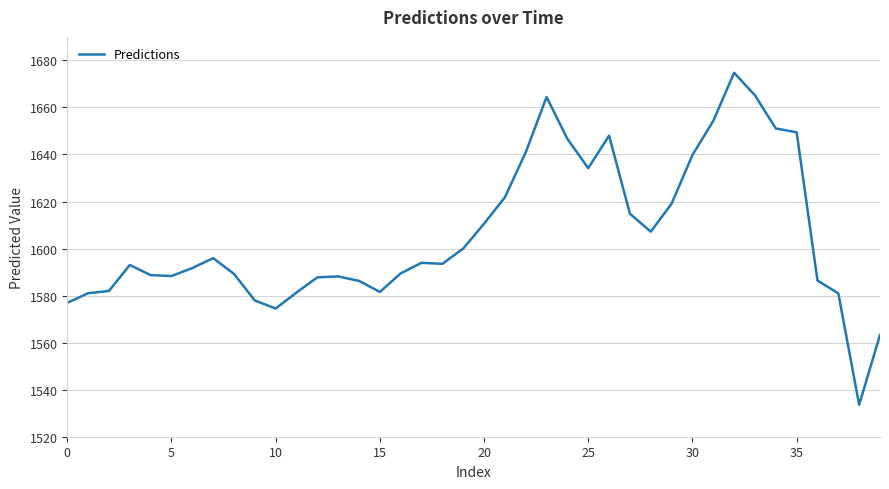

What is the minimum value shown in the chart?

1533.6